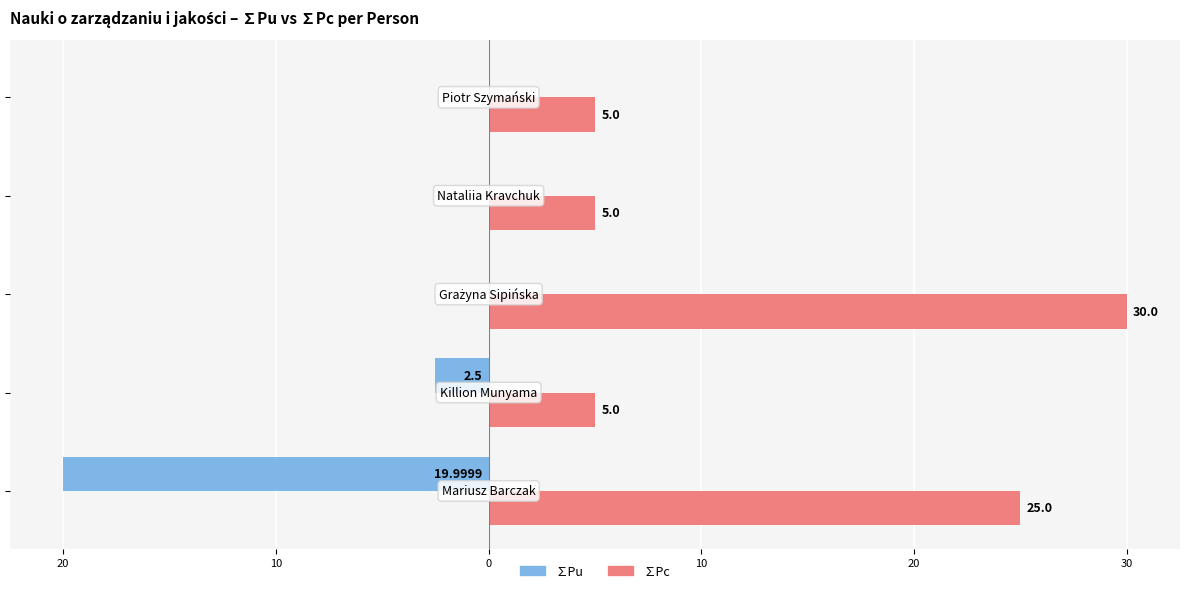

Reading left to right, what are all the values shown in this chart?

∑Pu: -20.0	-2.5	0.0	0.0	0.0
∑Pc: 25.0	5.0	30.0	5.0	5.0